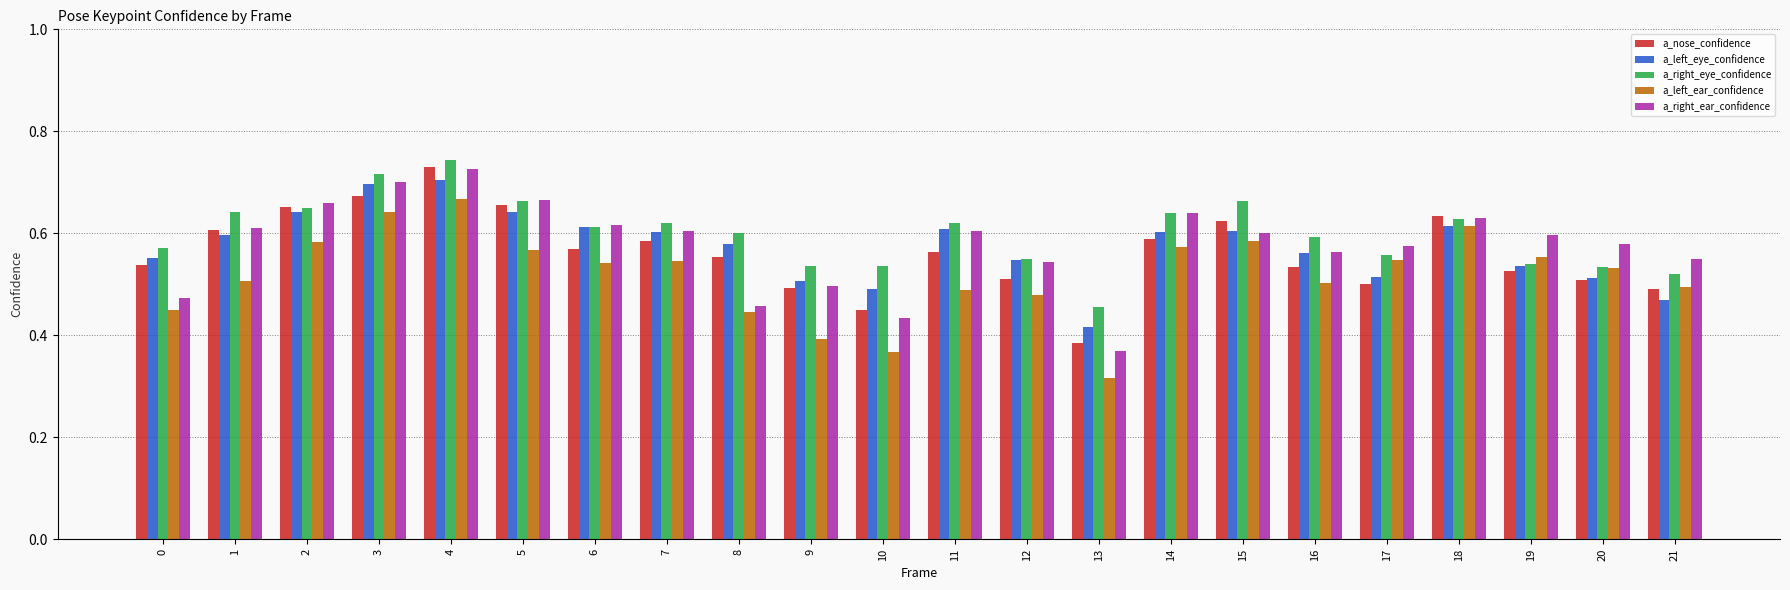

Is it true that a_left_ear_confidence equals 0.9 at 3?

False